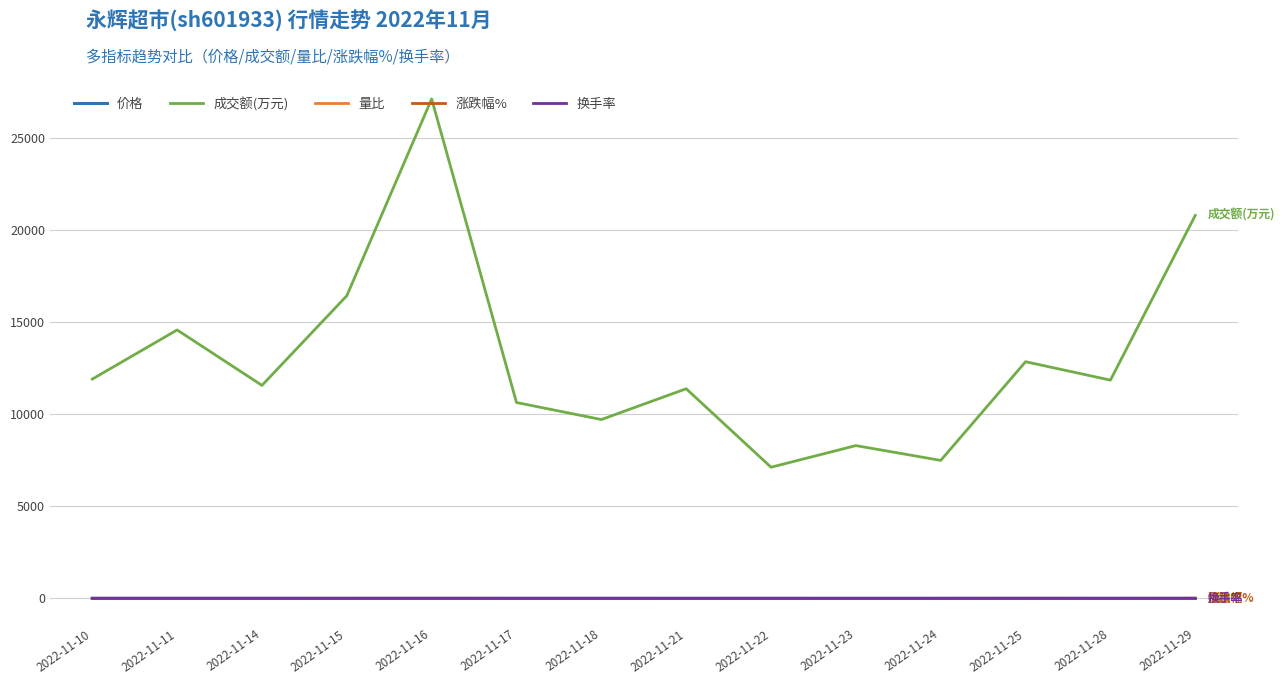

What is the maximum value shown in the chart?

27147.0